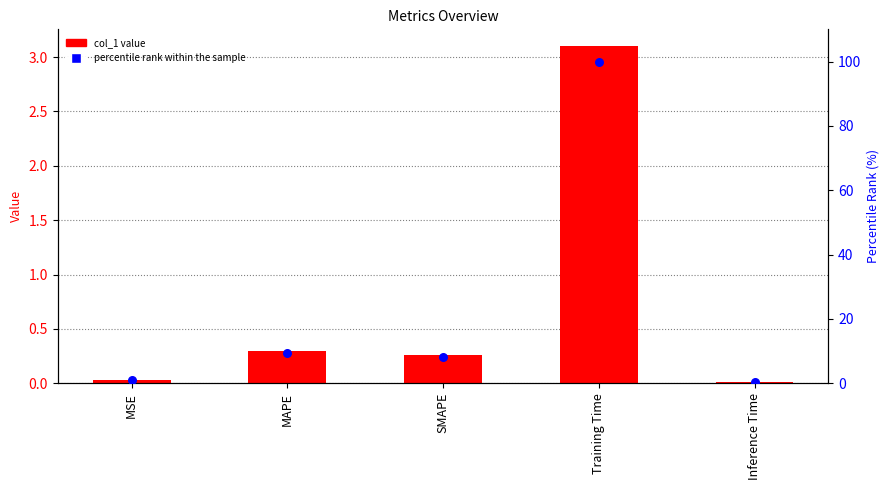

Which series has the largest total across all categories?

percentile rank